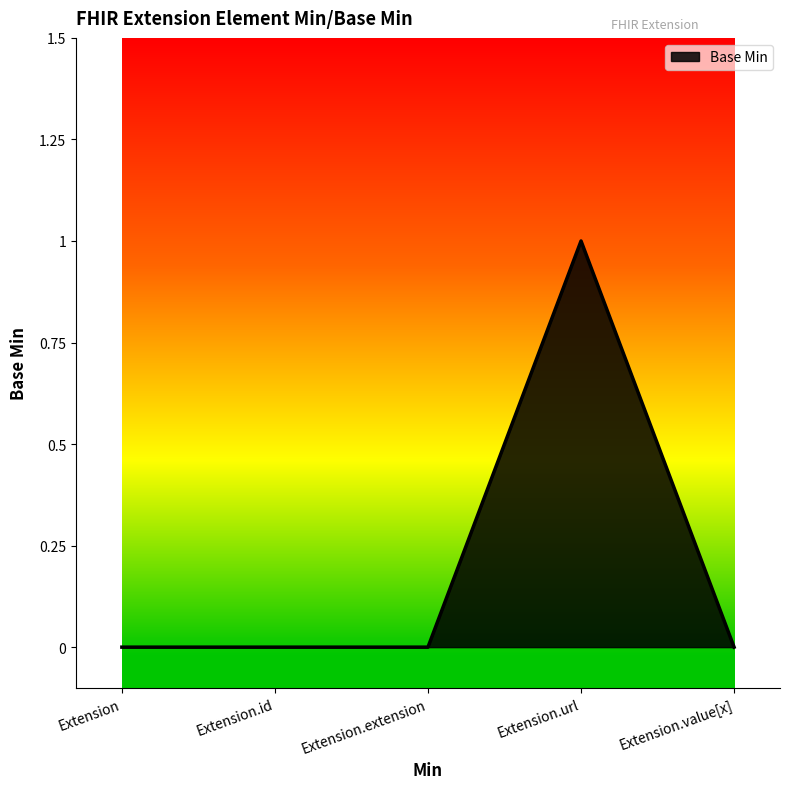

Is it true that the value at Extension.value[x] is 0?

True